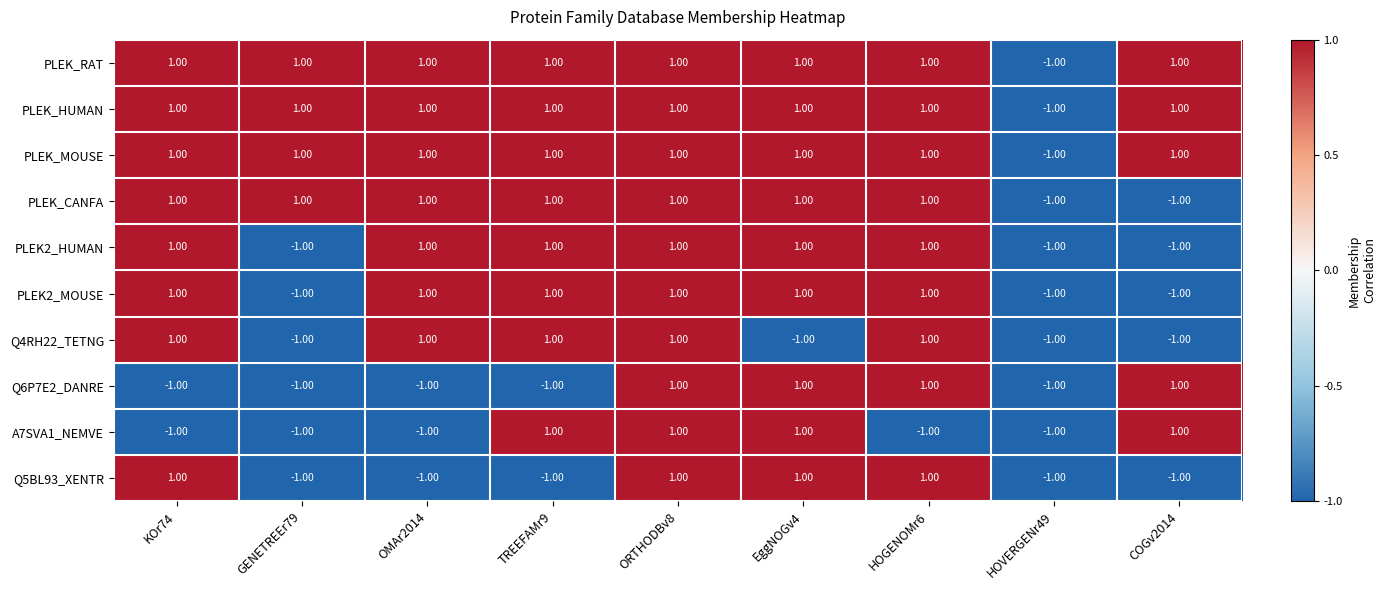

At which category is the sum across all series the highest?

ORTHODBv8